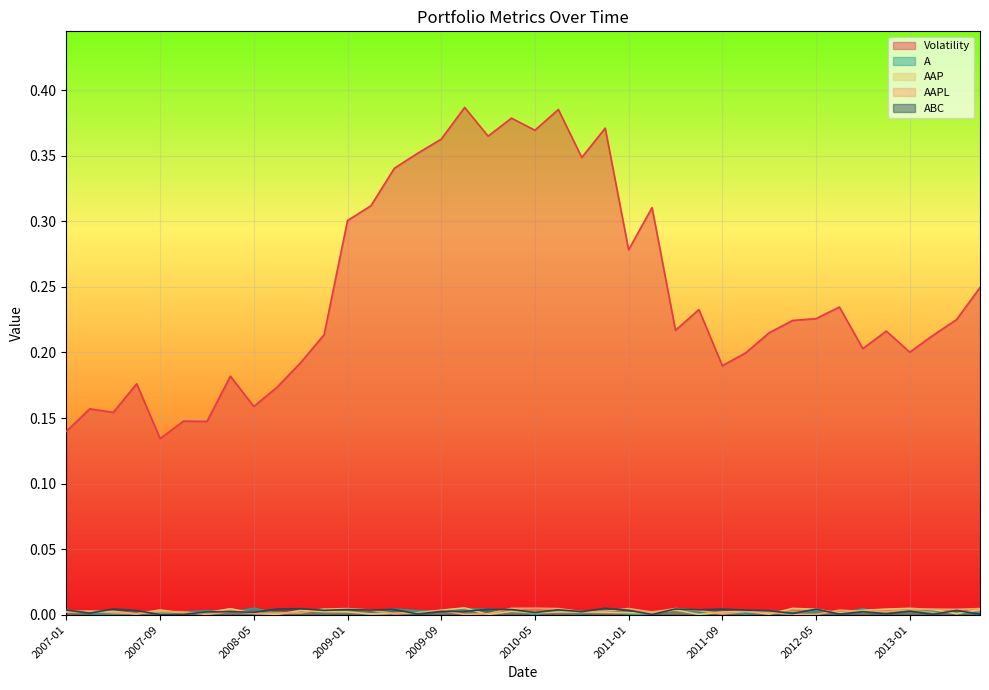

True or false: Volatility and AAP intersect in this chart.

False